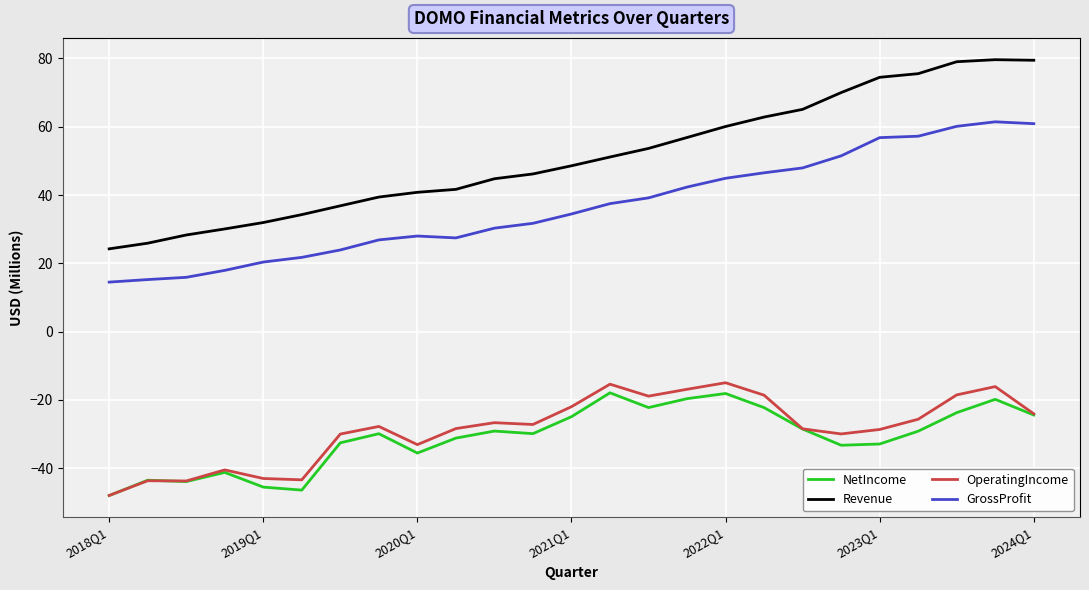

True or false: Revenue and GrossProfit cross at least once.

False